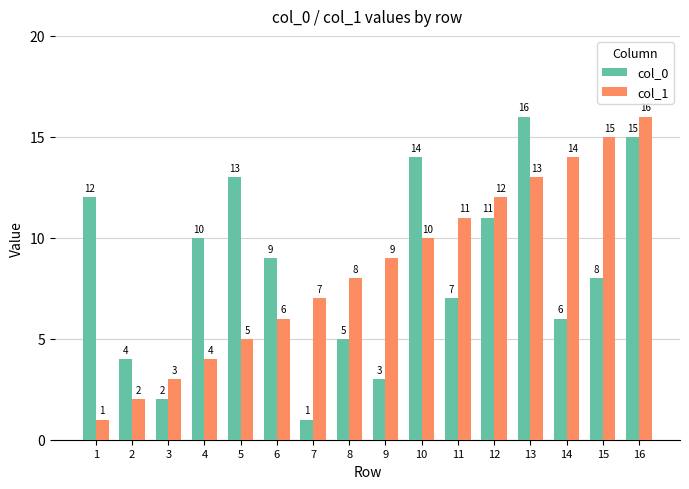

Which category has the highest value in the col_0 series?

13